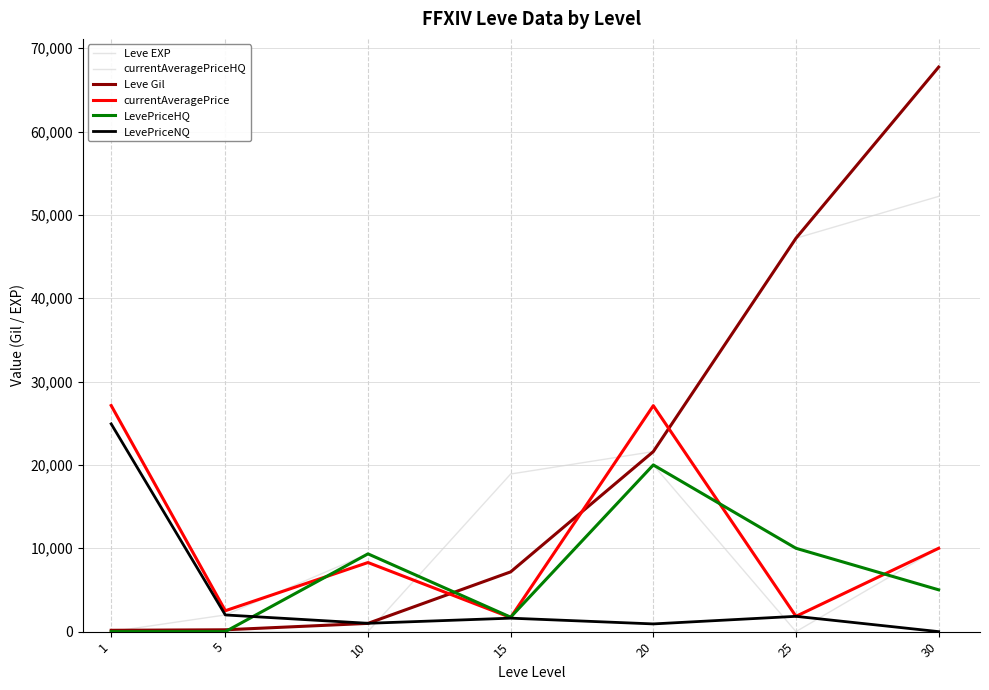

Which series has the largest total across all categories?

Leve Gil